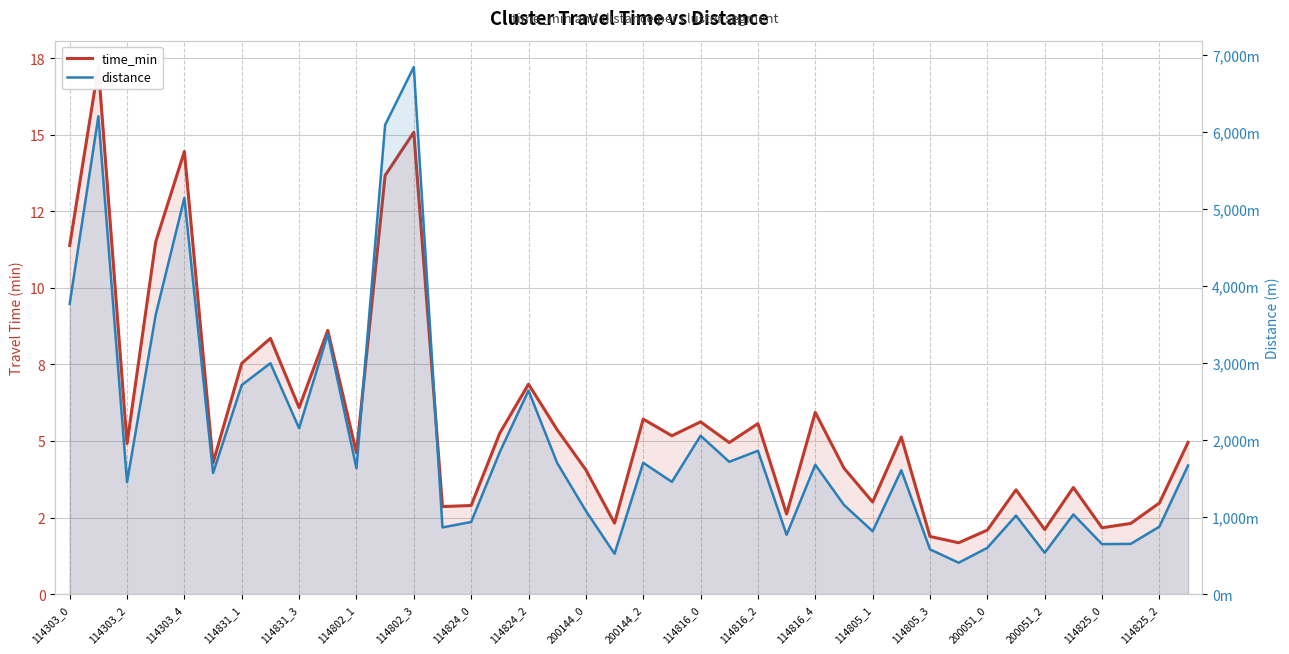

What is the value of the distance point at the 38th from the left?

652.3